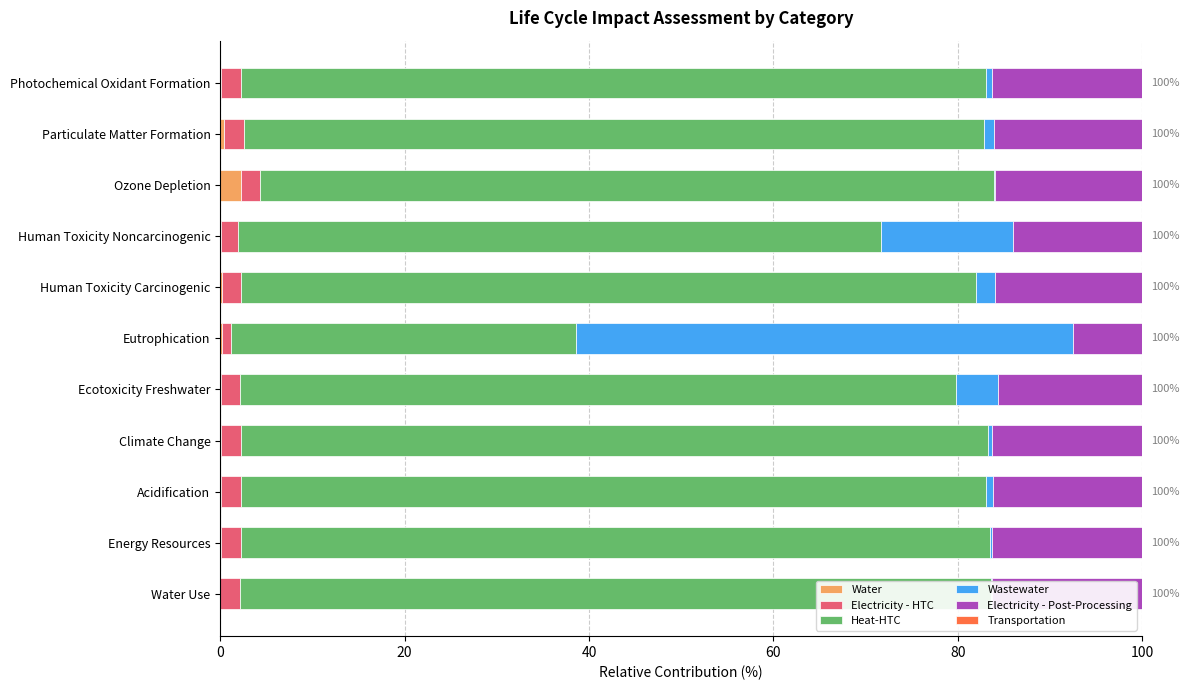

What position from the left is Eutrophication?

6